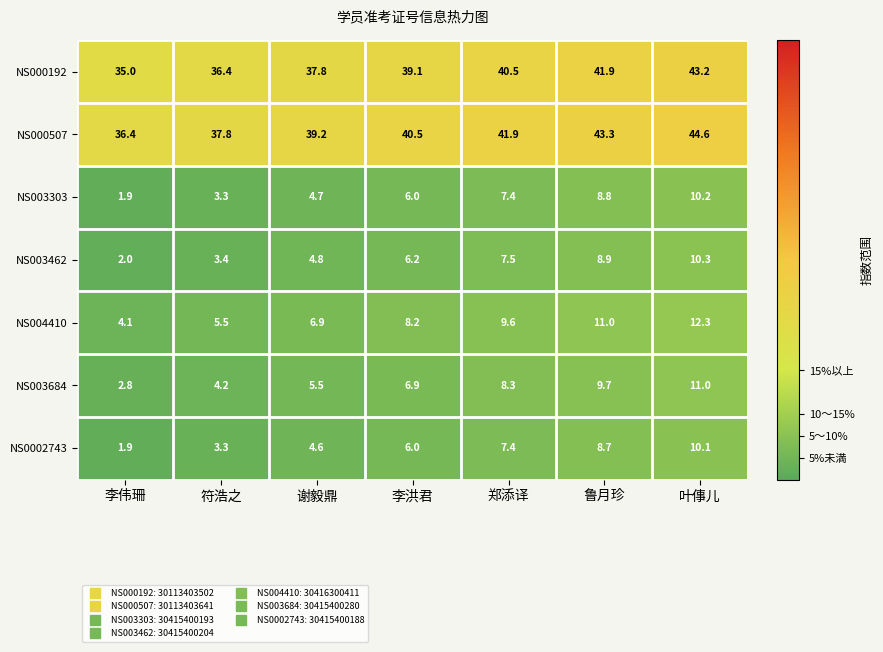

What is the maximum value shown in the chart?

44.6